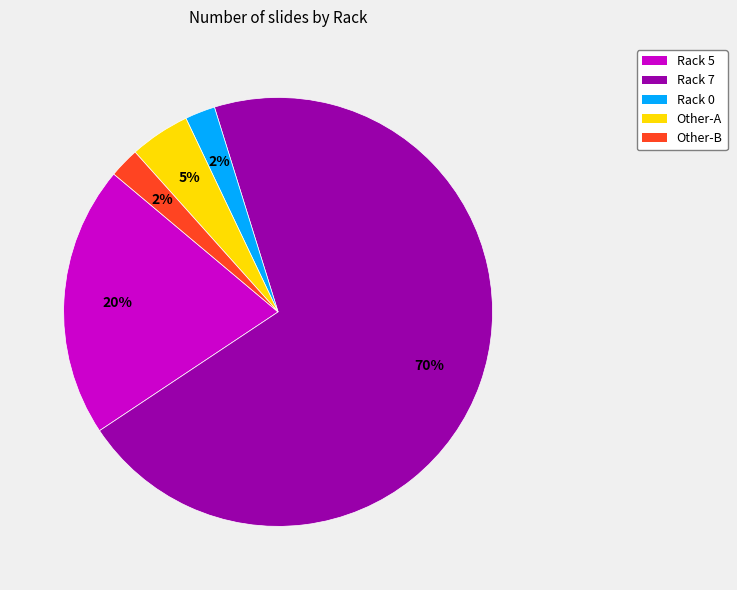

Does any single category account for the majority?

Yes